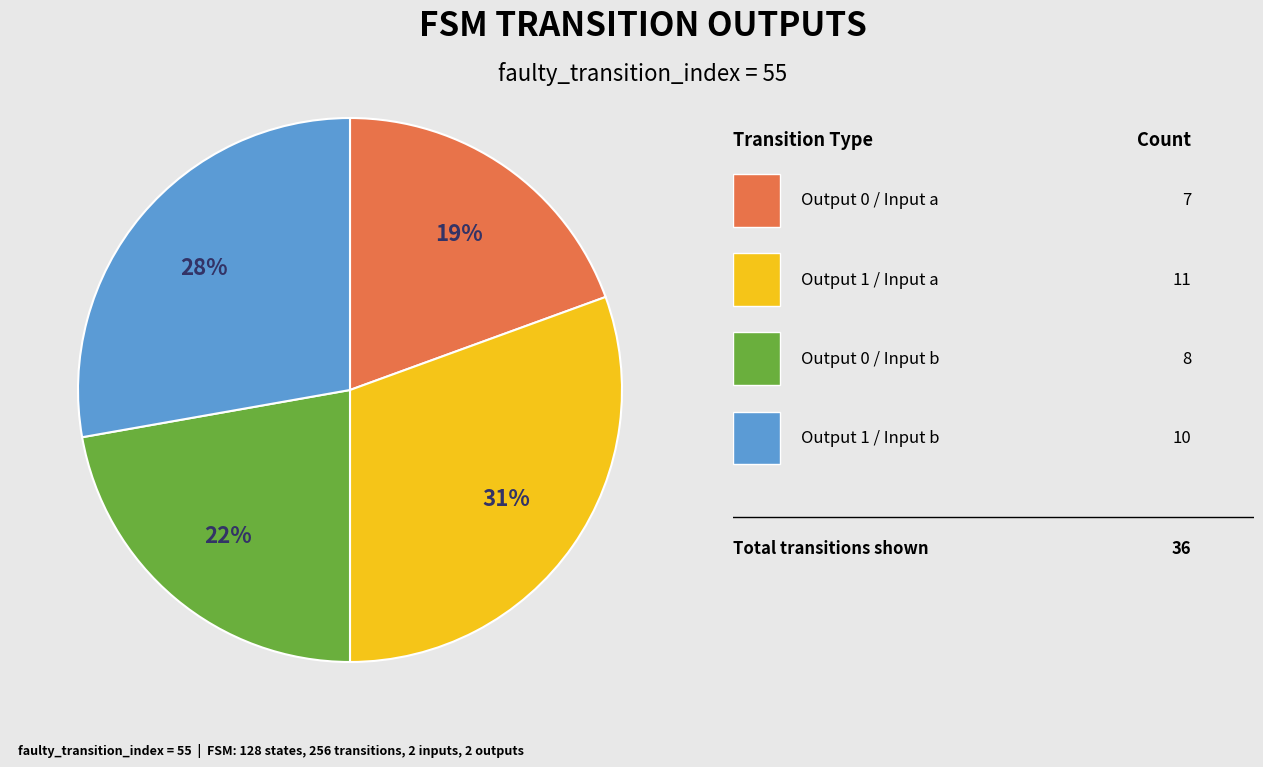

Count the number of slices in the pie.

4